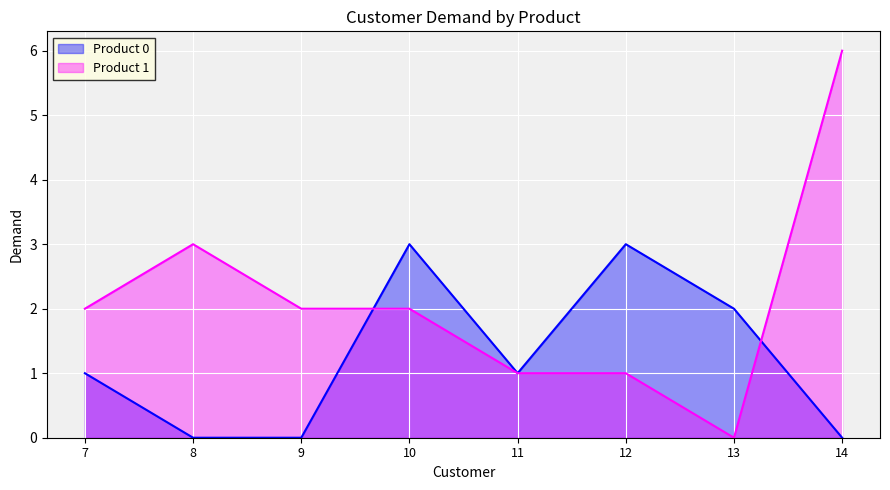

Which has a higher value, 7 or 14?

7